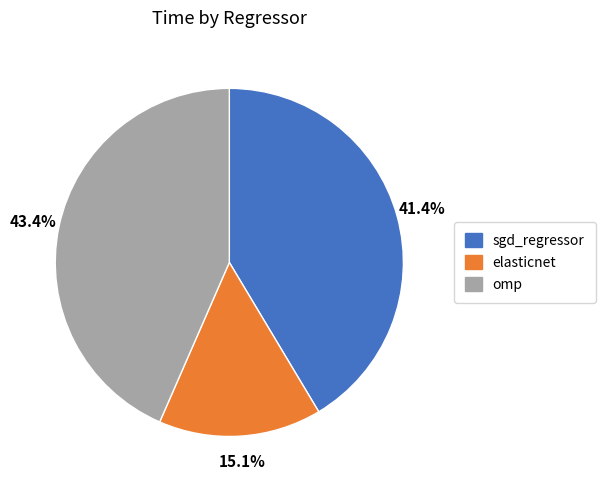

To the nearest percent, what is the average slice percentage?

33%